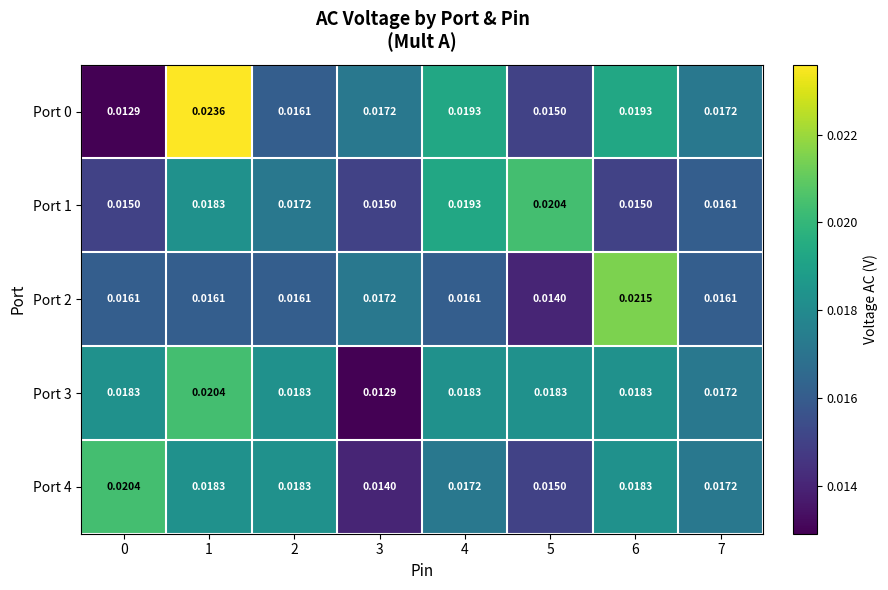

At how many categories does at least one series exceed 0?

8